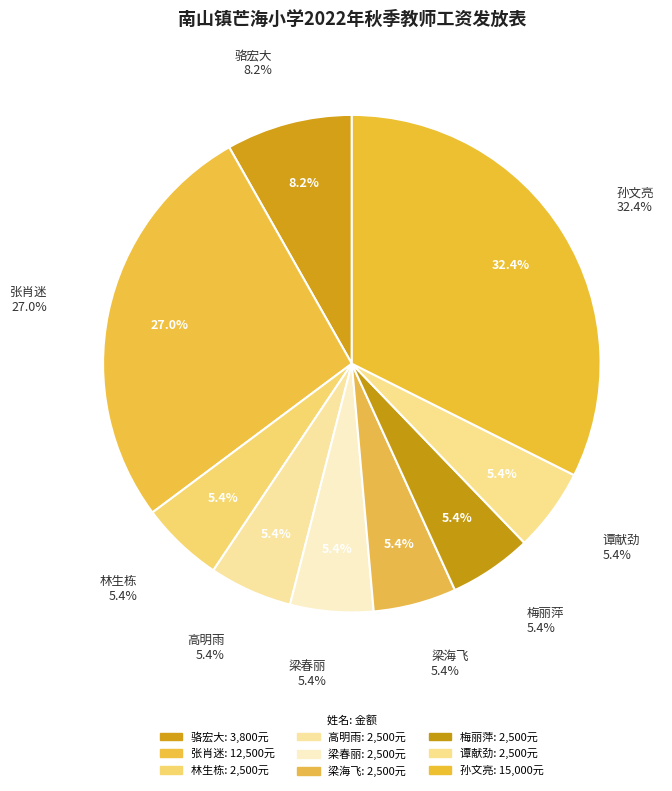

What percentage is the 梁春丽 slice, to the nearest percent?

5%